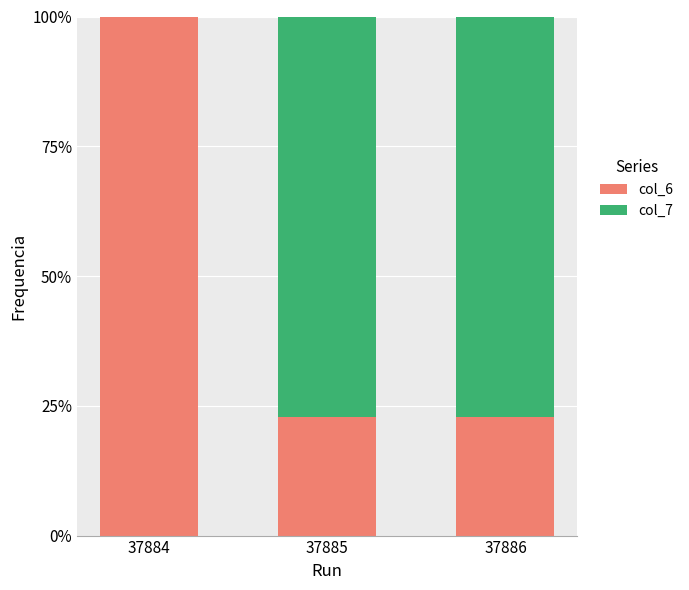

What value does the col_7 series have at 37886?

0.8